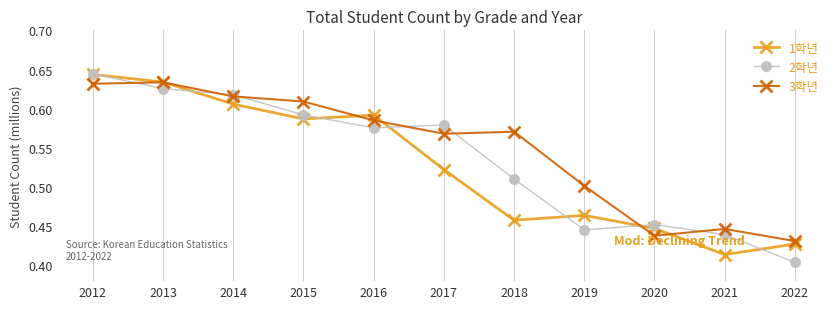

Is the value of 1학년 at 2020 greater than the value of 2학년 at 2013?

No